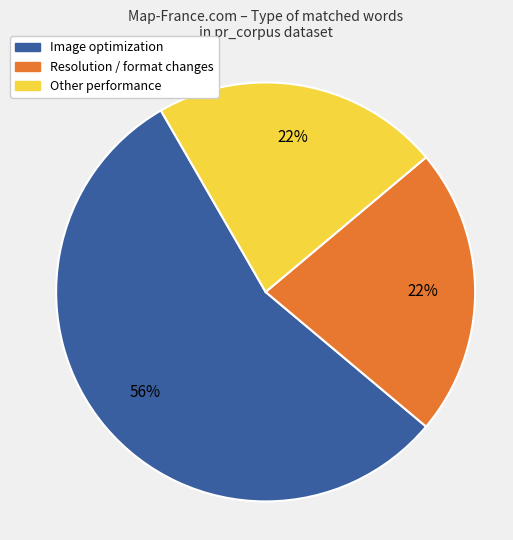

True or false: Resolution / format changes accounts for 22% of the total.

True